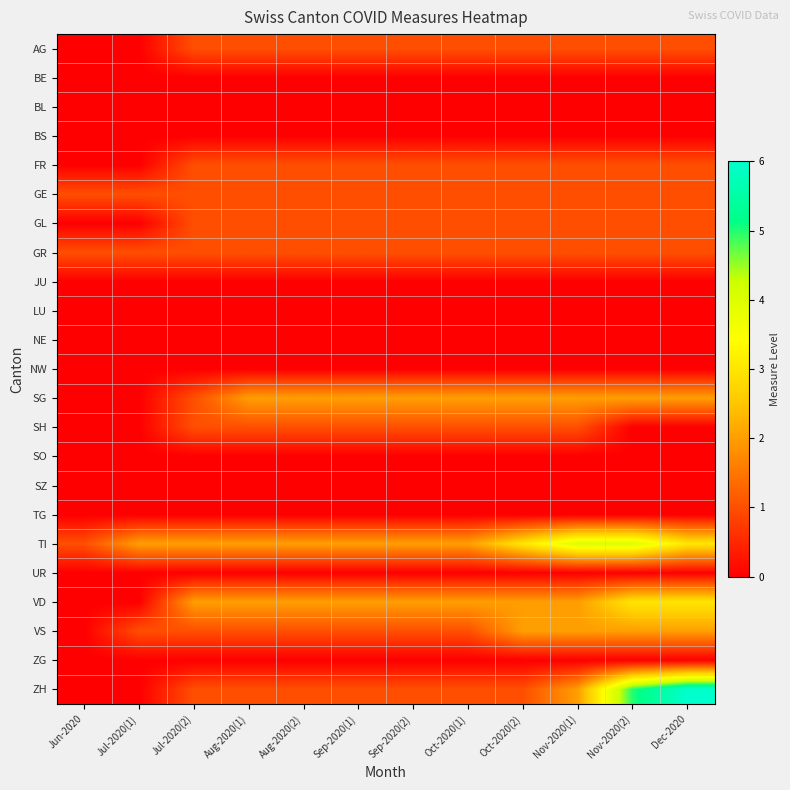

What is the total value across all series at Jul-2020(2)?

13